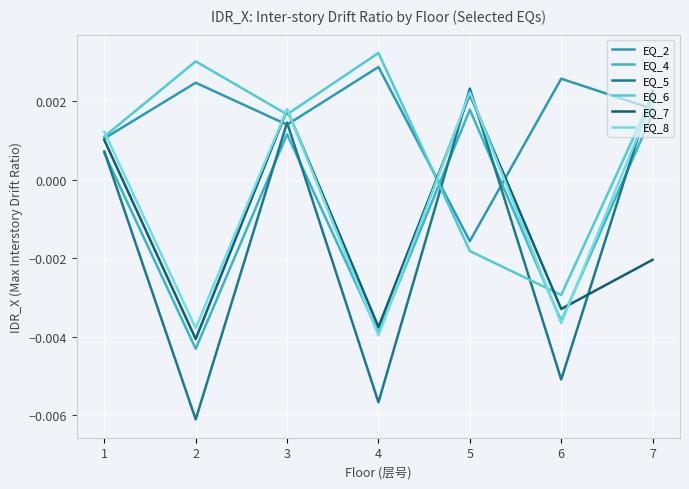

Is this an area chart (filled region under the line)?

No